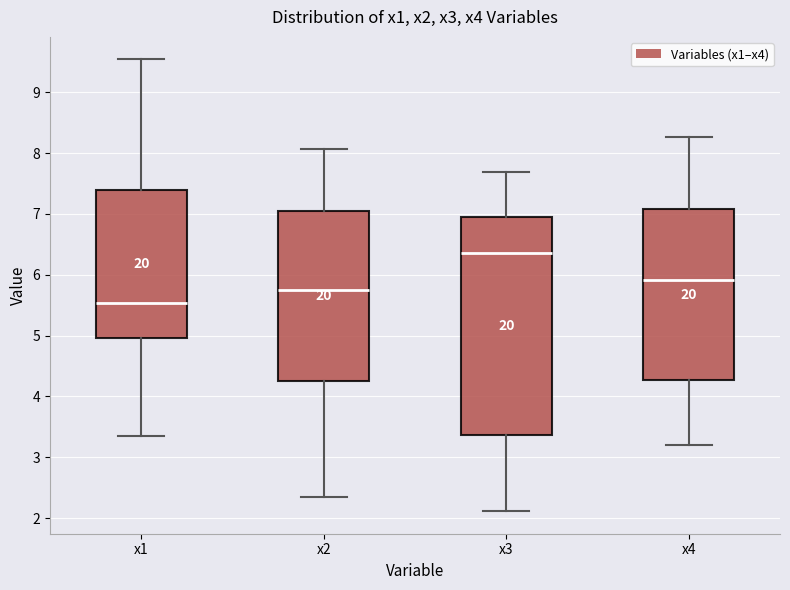

Which box is the tallest, from its lower edge to its upper edge?

x3